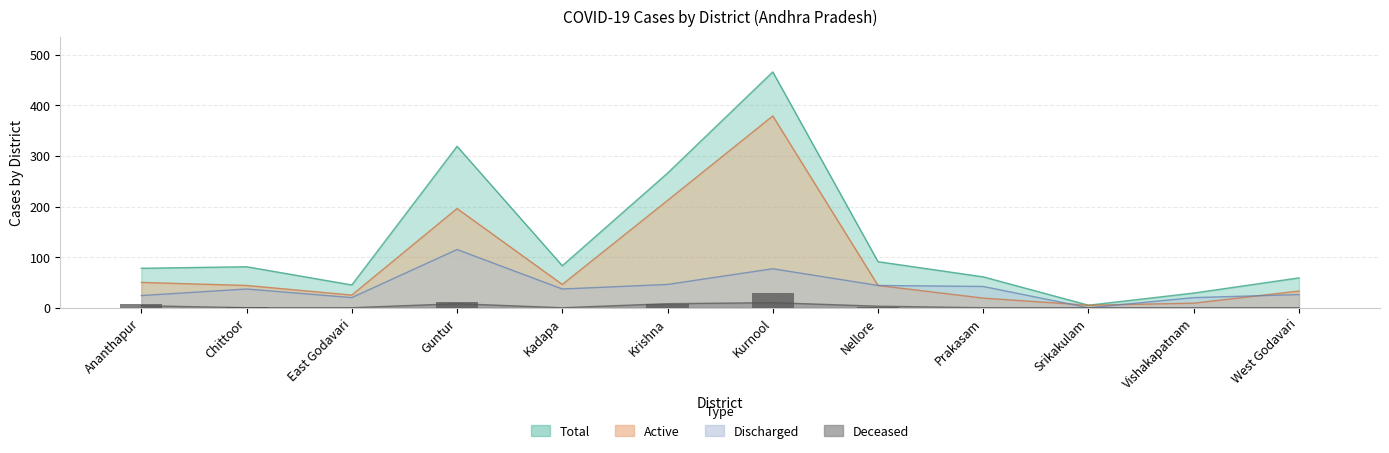

How many values in the Deceased series exceed 0?

5